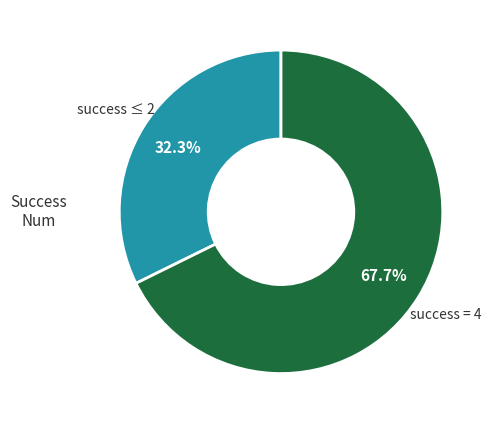

Does any single category account for the majority?

Yes